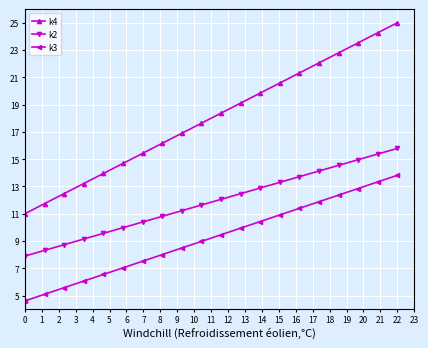

What is the difference between the maximum and minimum values in the k2 series?

7.9